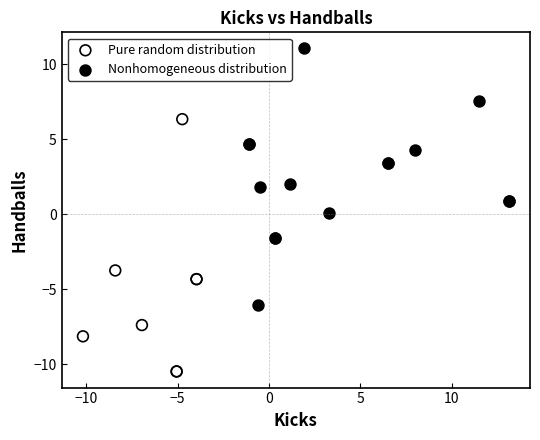

Which series has the widest spread of Y values?

Nonhomogeneous distribution